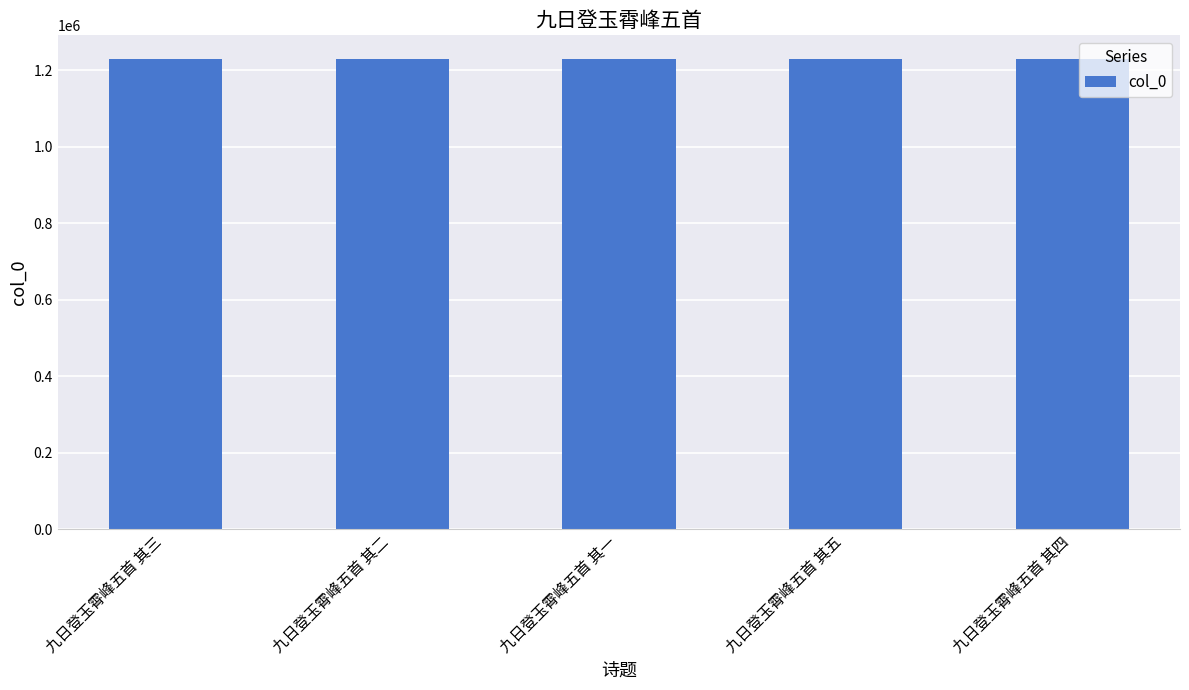

What is the greatest value displayed?

1229159